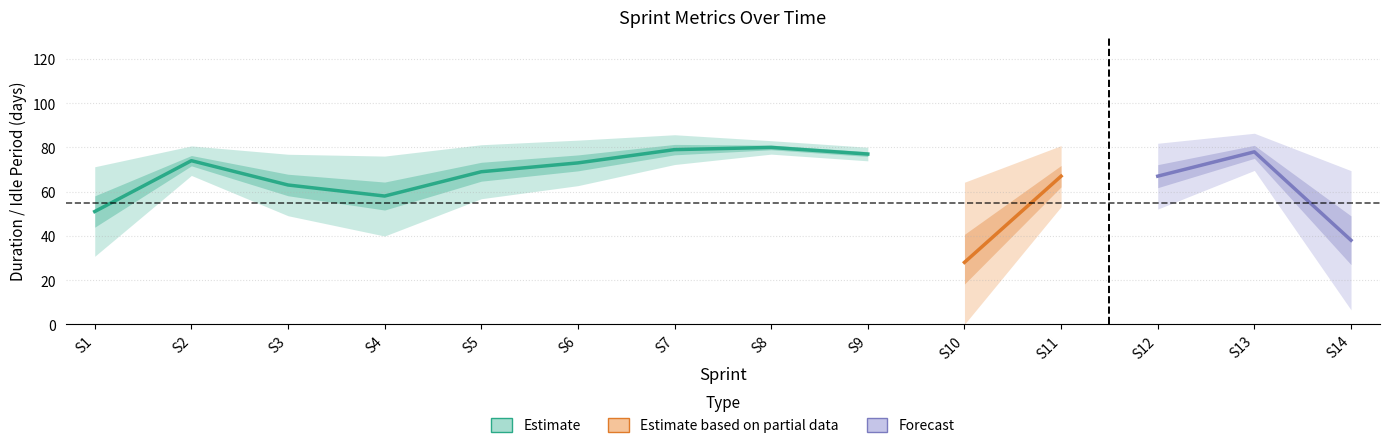

Reading left to right, what are all the values shown in this chart?

duration: 1=51.0	2=74.0	3=63.0	4=58.0	5=69.0	6=73.0	7=79.0	8=80.0	9=77.0	10=28.0	11=67.0	12=67.0	13=78.0	14=38.0
idlePeriod: 1=29.0	2=6.0	3=17.0	4=22.0	5=11.0	6=7.0	7=1.0	8=0.0	9=3.0	10=52.0	11=13.0	12=13.0	13=2.0	14=42.0
velocity: 1=1.4	2=1.5	3=1.9	4=2.4	5=2.8	6=3.0	7=3.1	8=1.5	9=0.6	10=2.5	11=3.0	12=3.5	13=3.6	14=3.1